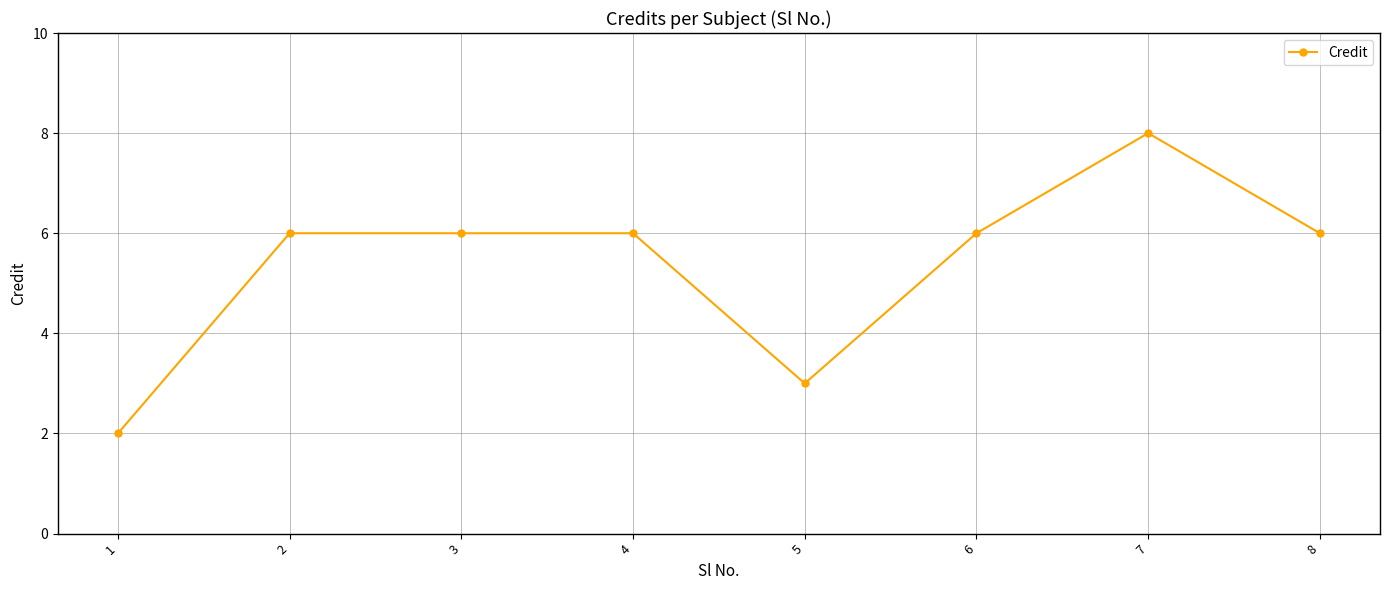

What is the value of the 5th point from the left?

3